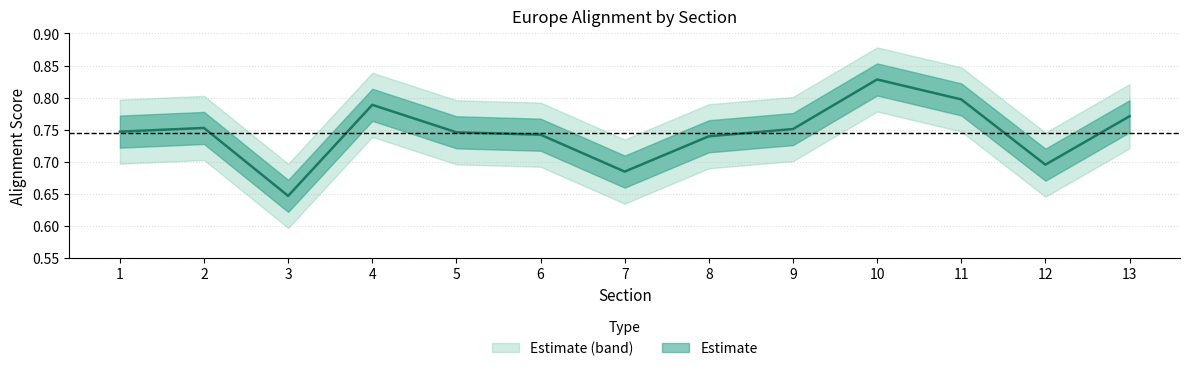

Does the chart have visible grid lines?

Yes